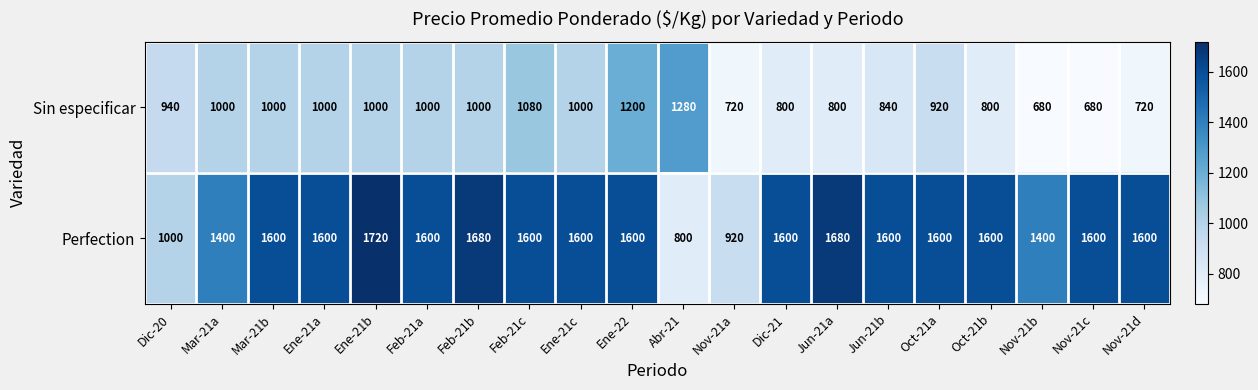

List the series in order of their overall mean, highest first.

Perfection, Sin especificar